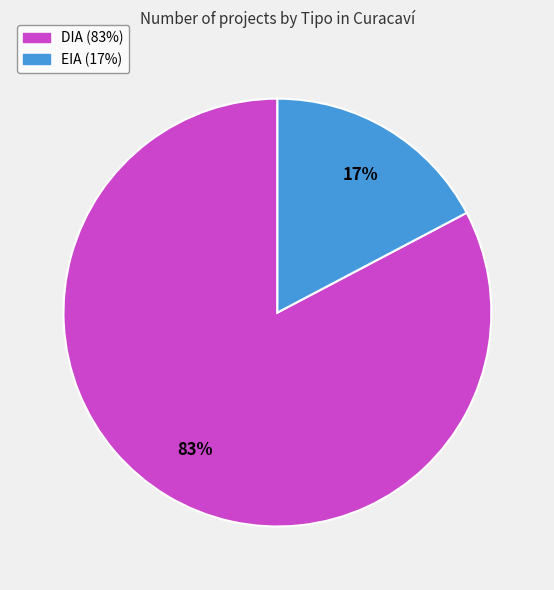

Is there any slice that represents more than half of the pie?

Yes